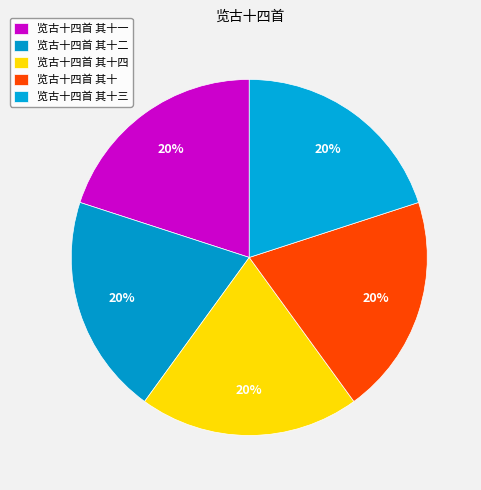

What is the largest slice in the pie chart?

览古十四首 其十四